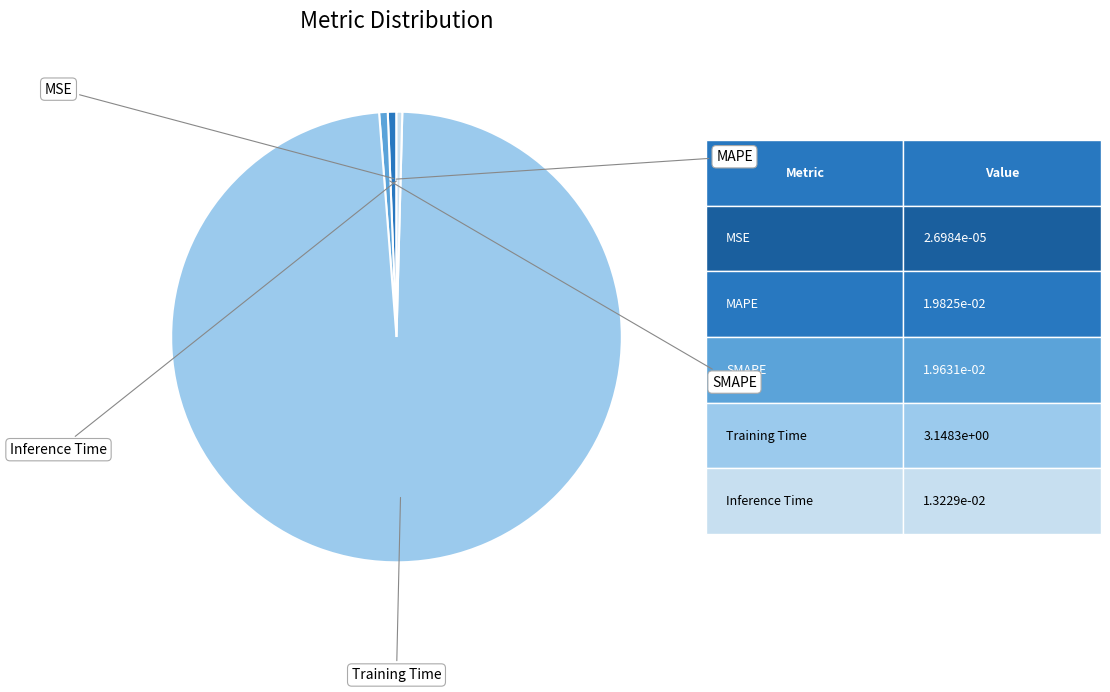

To the nearest percent, what percentage of the pie is MAPE?

1%